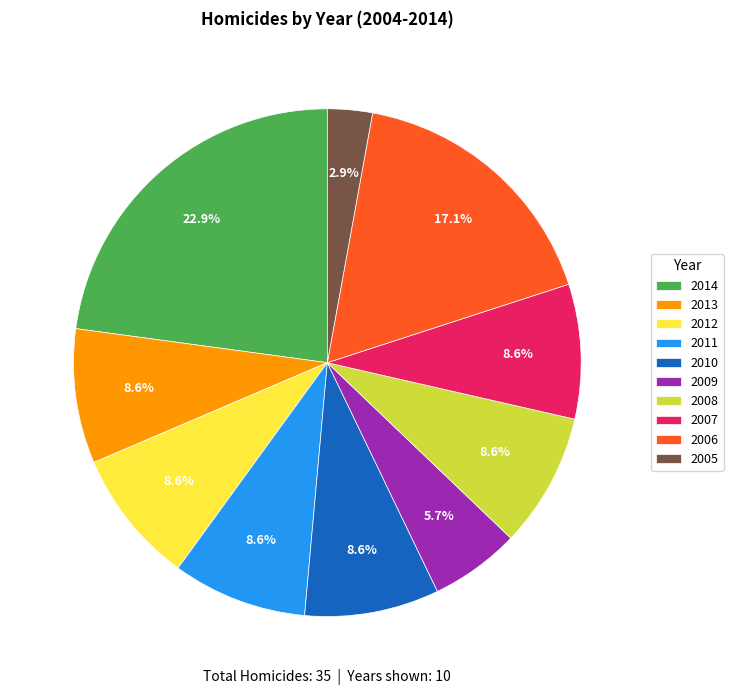

Does 2010 represent more than half of the total?

No